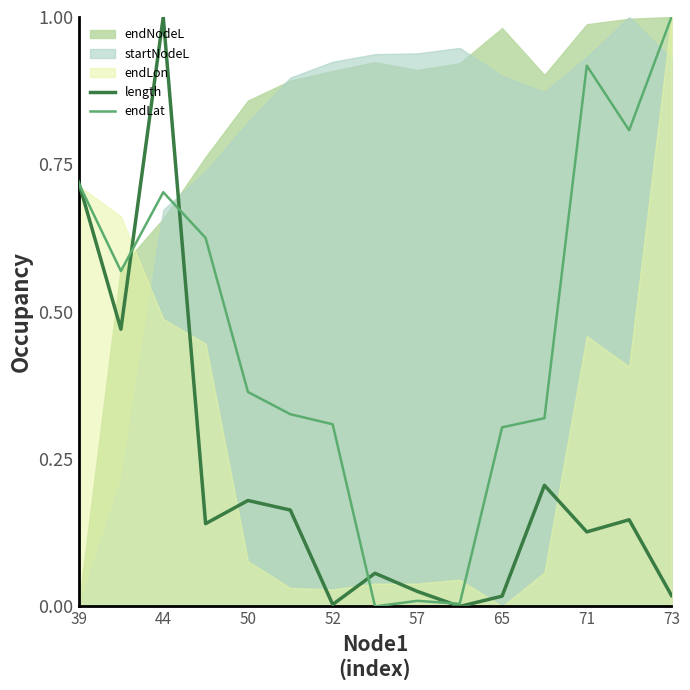

How many lines are shown in the chart?

2